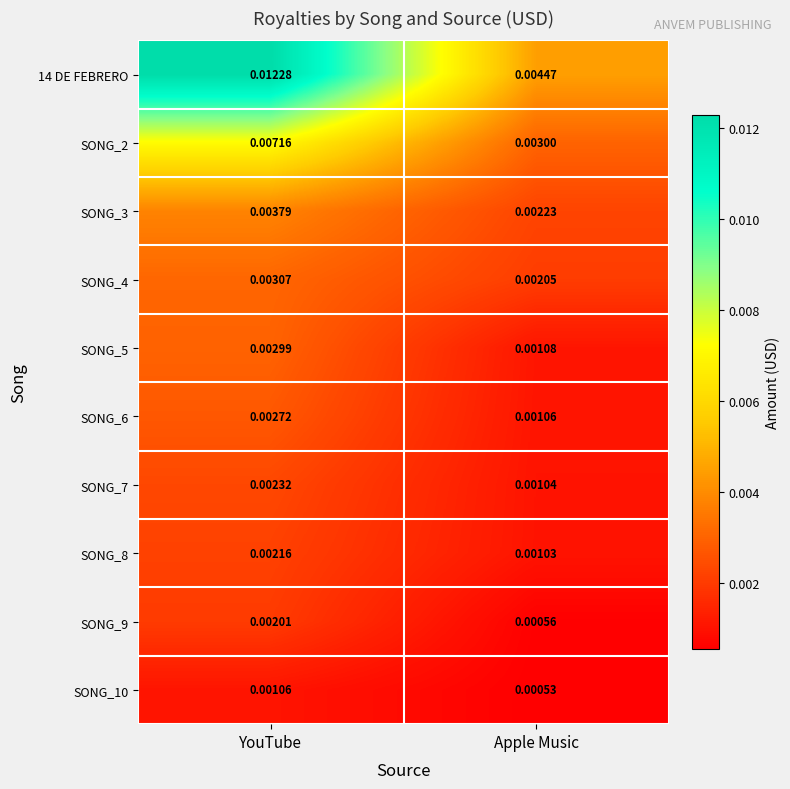

At which category does the chart reach its minimum across all series?

Apple Music